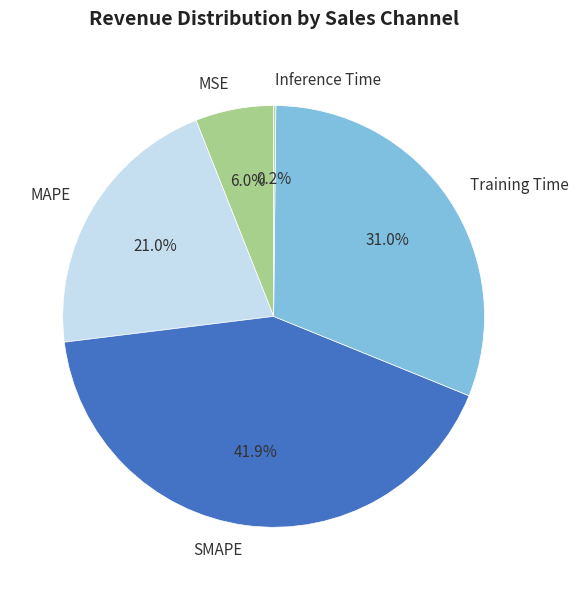

Is there a majority slice in this chart?

No